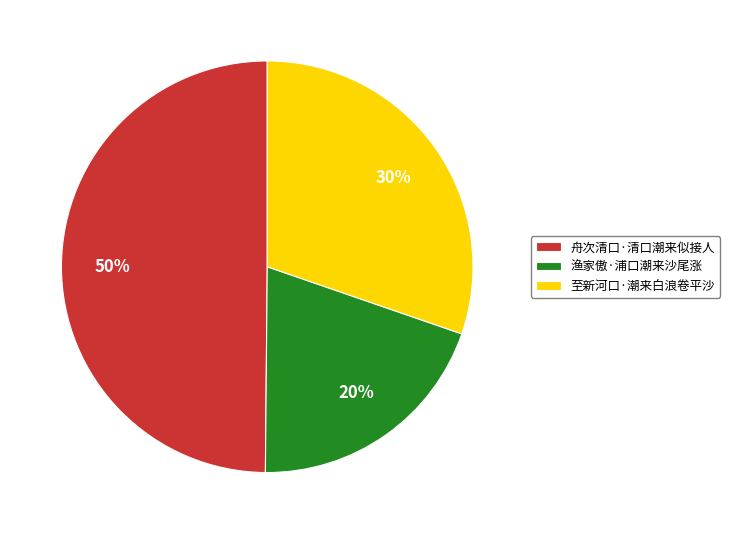

To the nearest percent, what is the difference between the 至新河口·潮来白浪卷平沙 and 舟次清口·清口潮来似接人 slice percentages?

20%